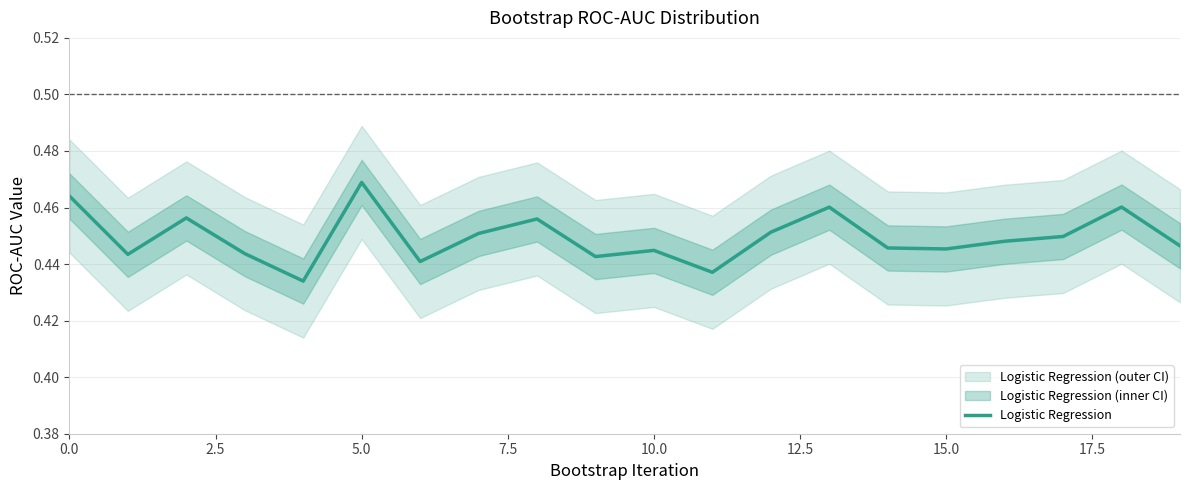

How many lines are shown in the chart?

1